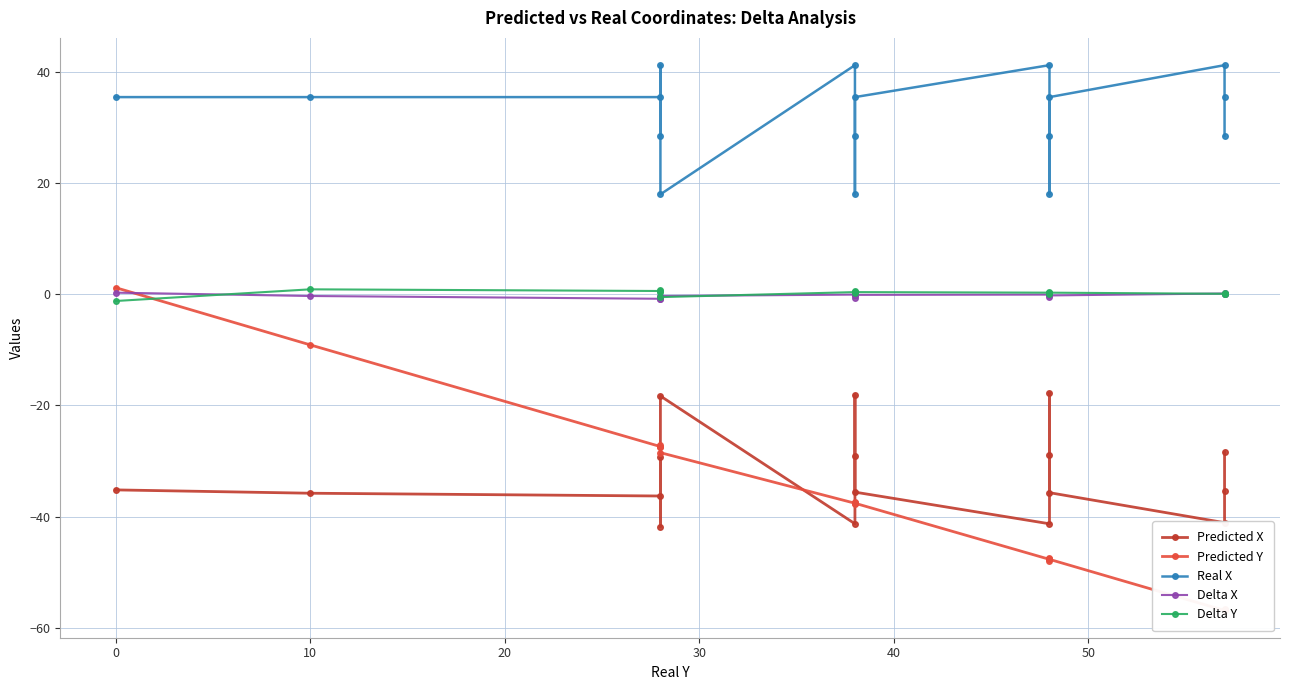

What is the difference between the second highest and minimum values in the Predicted X series?

23.7